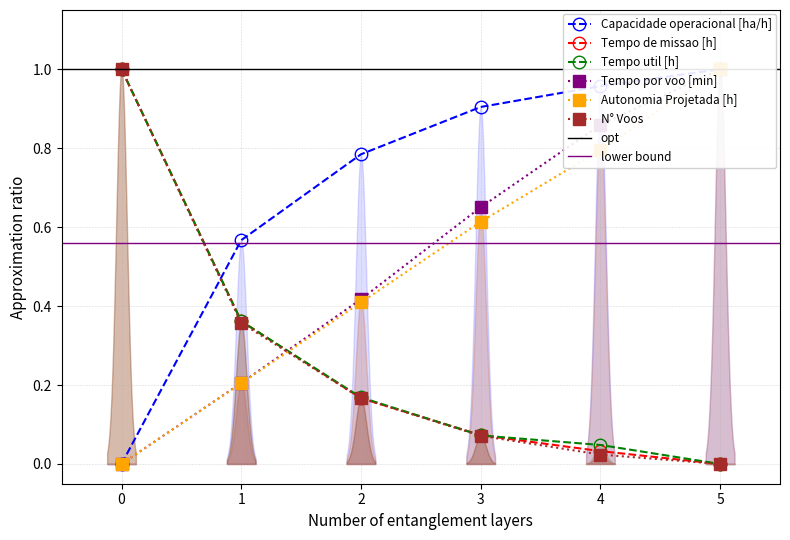

What is the difference between the Tempo util [h] values at 3 and 0?

0.9